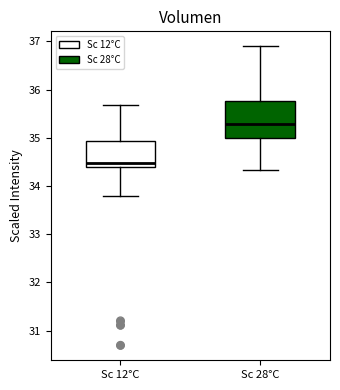

Where does the lower whisker of the box for Sc 12°C end on the y-axis? The values are not printed on the chart, so give them approximately, as read against the axis.

33.8